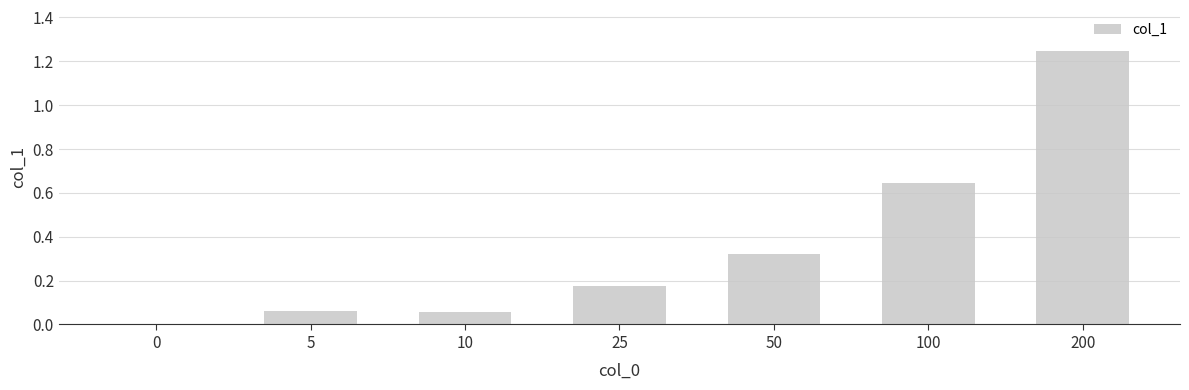

What is the sum of all values?

2.5